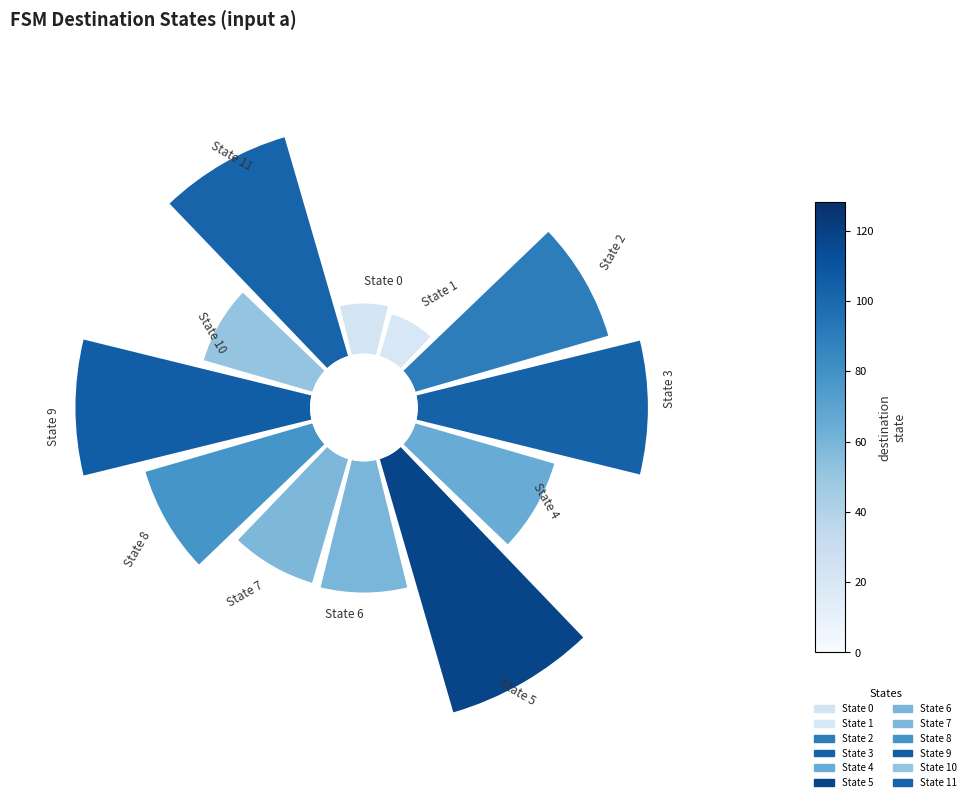

To the nearest percent, what is the combined percentage of State 1 and State 9?

14%